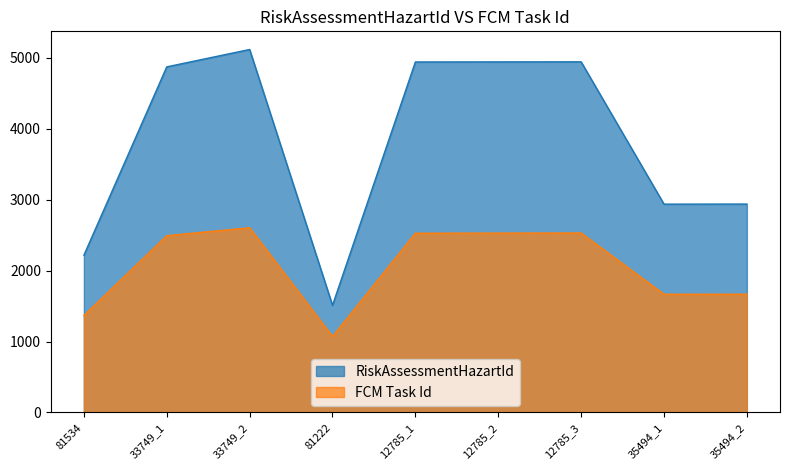

At 35494_2, list the series in order from largest to smallest.

RiskAssessmentHazartId, FCM Task Id